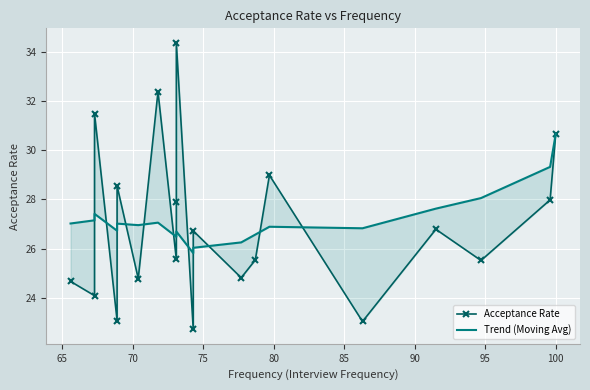

How many distinct data groups are displayed?

2